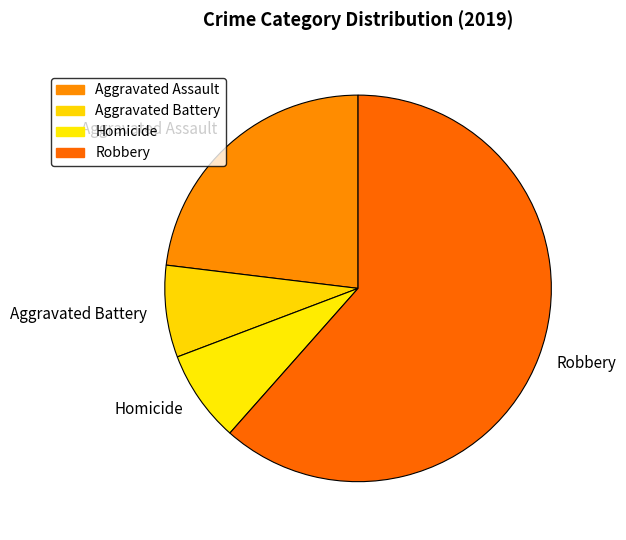

Is there a majority slice in this chart?

Yes